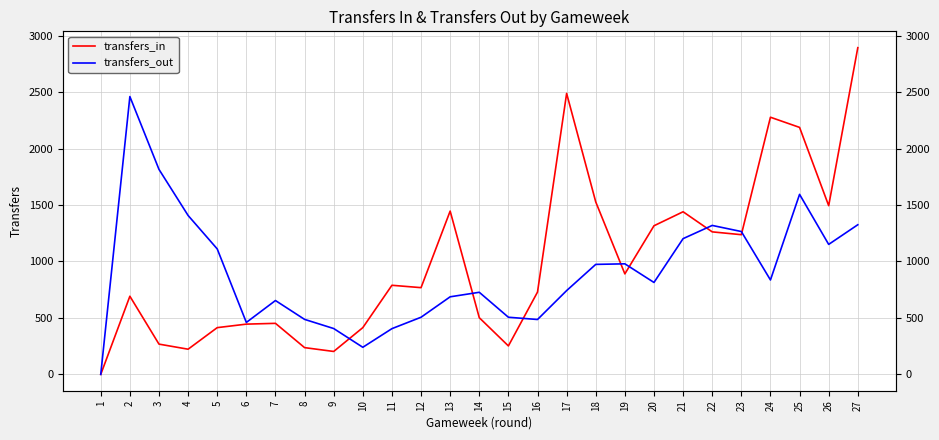

True or false: transfers_in and transfers_out cross at least once.

True